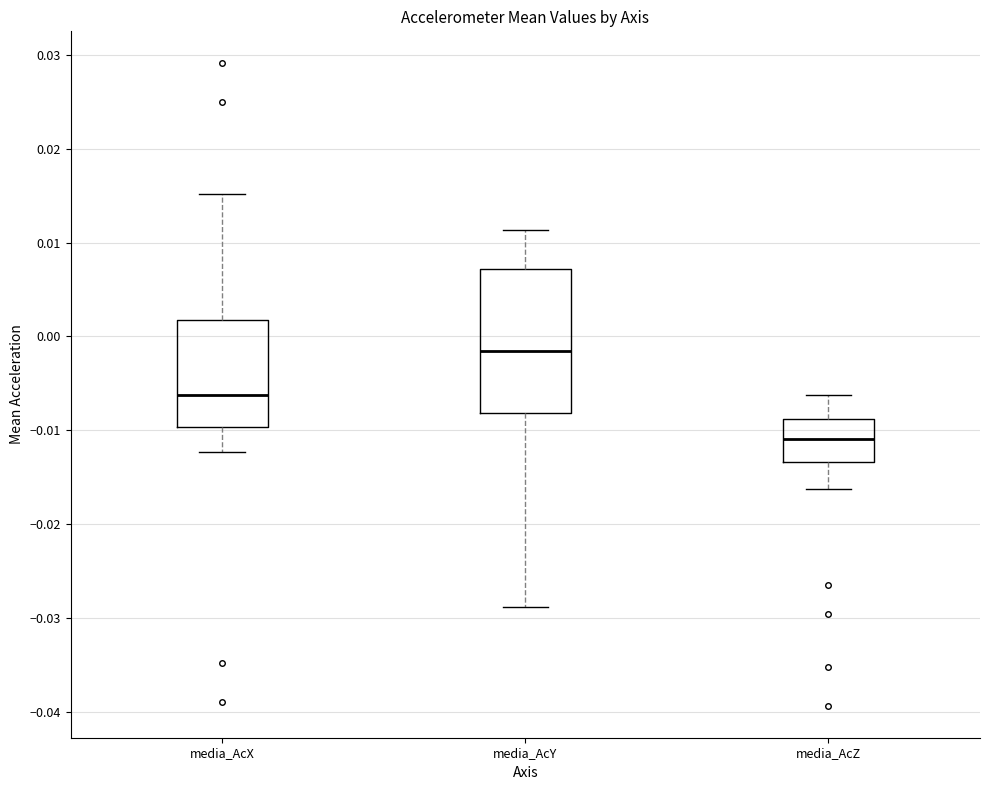

Reading left to right, read every box against the y-axis: the position of its median line, the range the box covers, and the ends of its whiskers. The values are not printed on the chart, so give them approximately, as read against the axis.

media_AcX: median -0.006, box -0.010 to 0.002, whiskers -0.012 to 0.015
media_AcY: median -0.002, box -0.008 to 0.007, whiskers -0.029 to 0.011
media_AcZ: median -0.011, box -0.013 to -0.009, whiskers -0.016 to -0.006